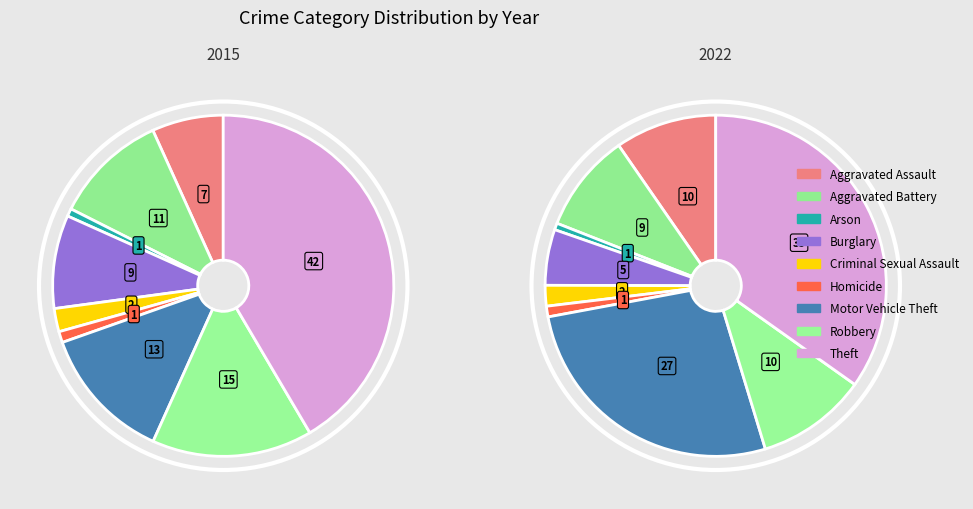

Which has a higher value, Burglary or Arson?

Burglary